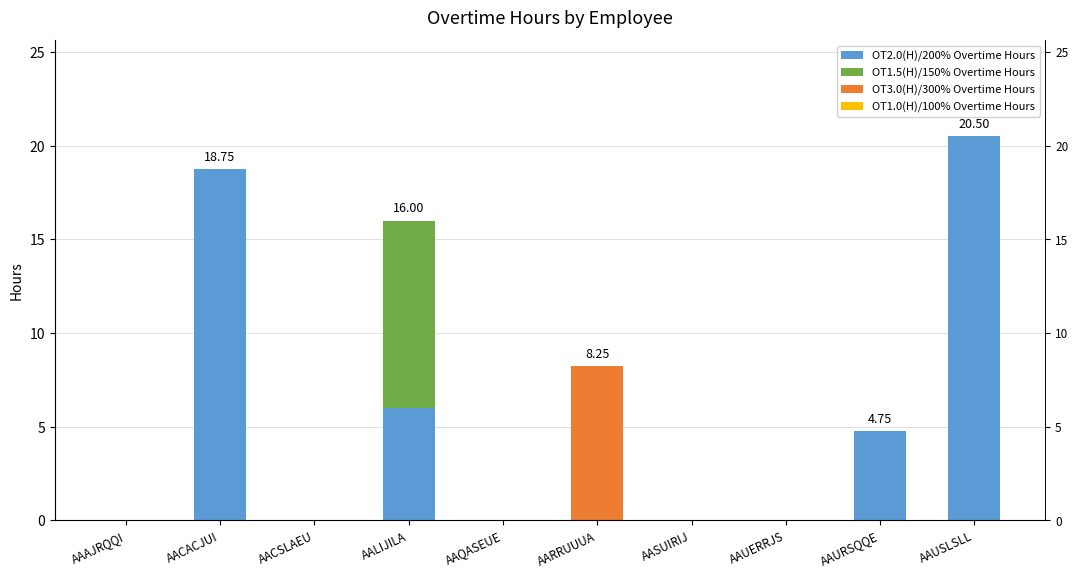

What is the label of the 4th bar from the left?

AALIJILA